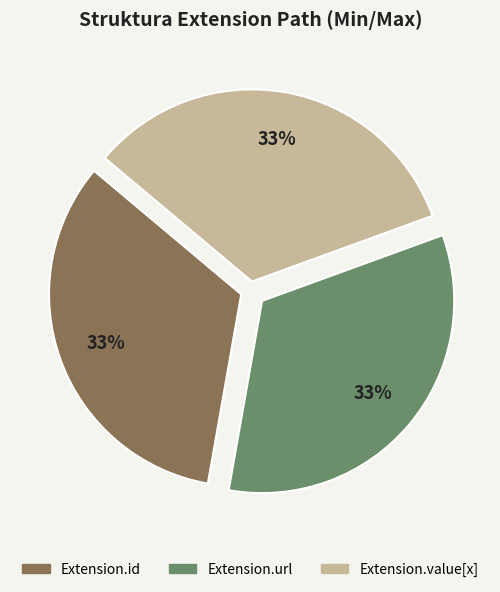

Is there a majority slice in this chart?

No